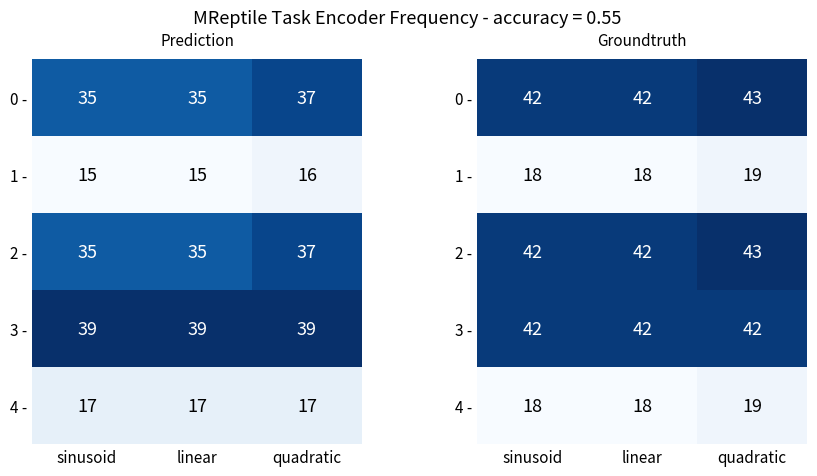

Between sinusoid and quadratic, which series saw the biggest shift?

0 -